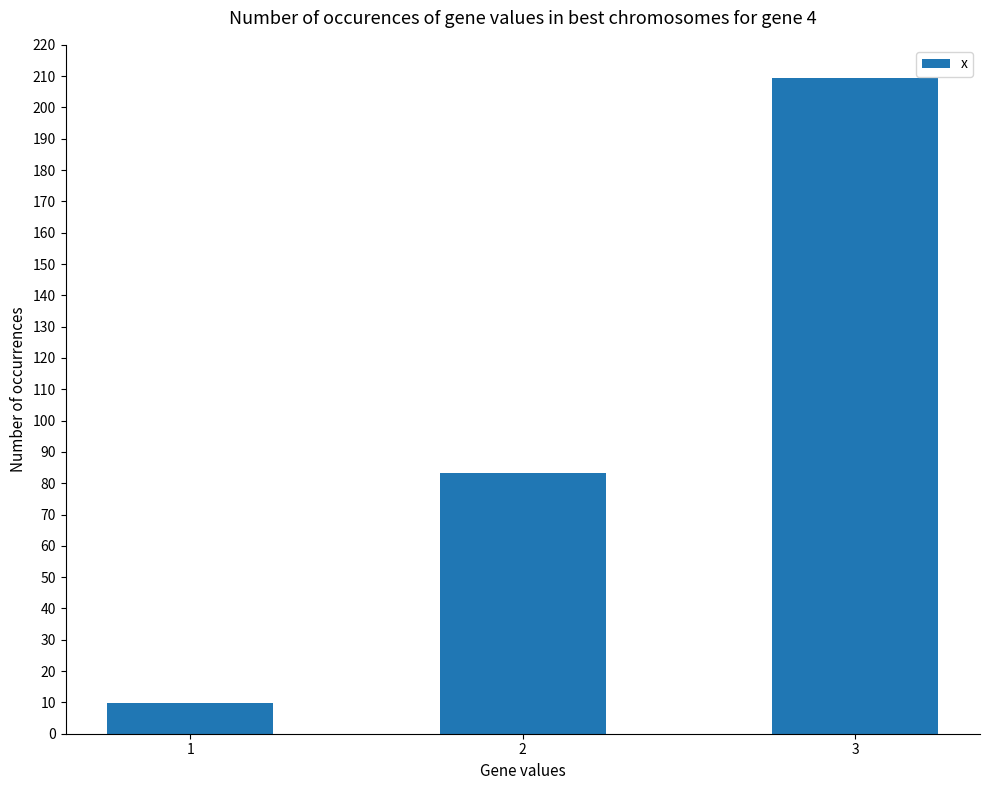

Reading left to right, transcribe all the data shown in this chart.

9.7	83.3	209.5